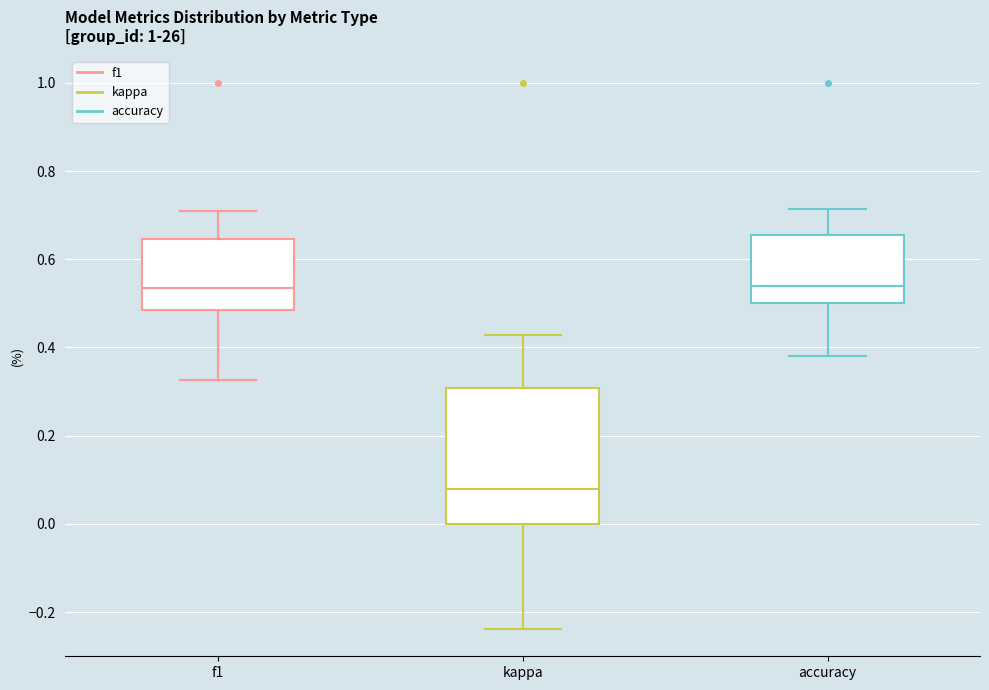

Reading left to right, transcribe this box plot: for each box, give where its median line is, the range the box spans, and where its two whiskers end, as read against the y-axis. The values are not printed on the chart, so give them approximately, as read against the axis.

f1: median 0.54, box 0.48 to 0.64, whiskers 0.32 to 0.70
kappa: median 0.08, box 0.00 to 0.30, whiskers -0.24 to 0.42
accuracy: median 0.54, box 0.50 to 0.66, whiskers 0.38 to 0.72